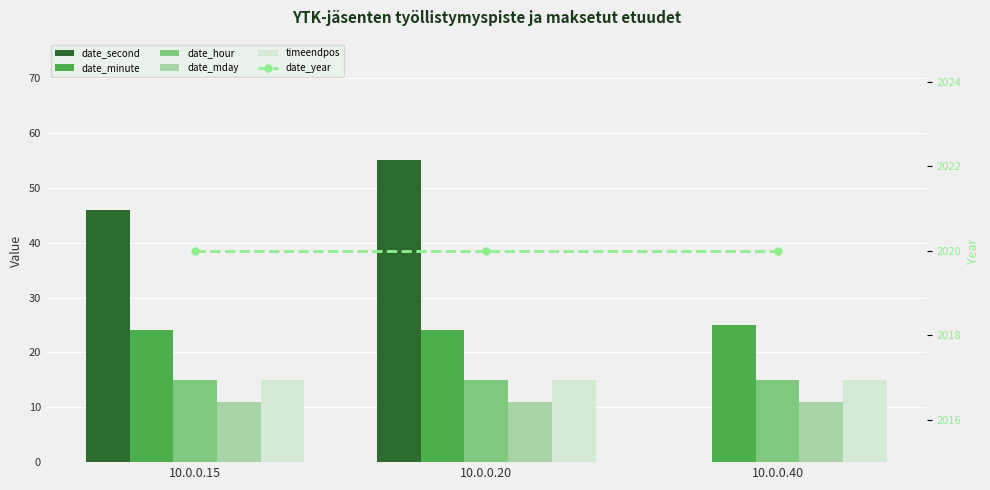

True or false: date_hour has a value of 15 at 10.0.0.20.

True